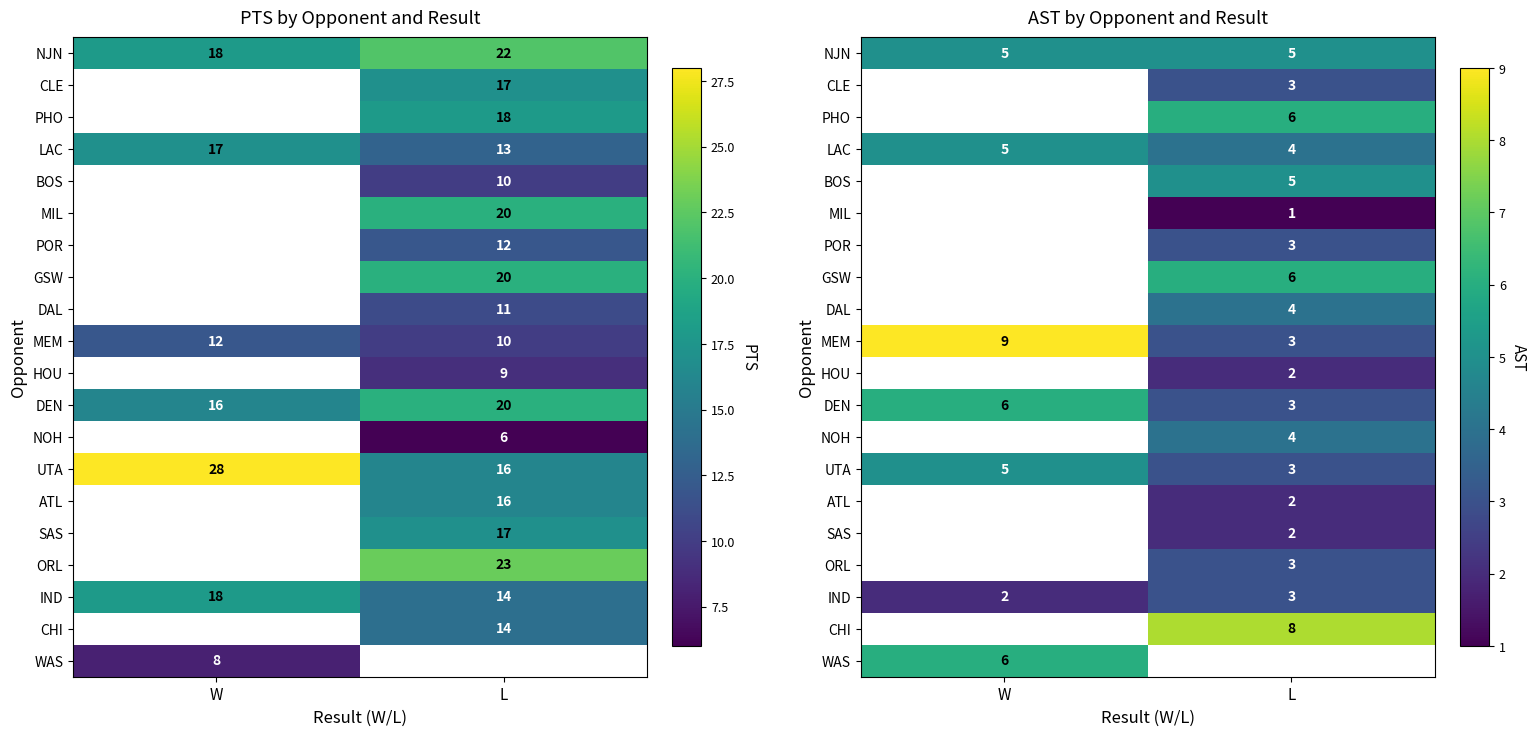

At L, list the series in order from smallest to largest.

WAS, MIL, HOU, ATL, SAS, CLE, POR, MEM, DEN, UTA, ORL, IND, LAC, DAL, NOH, NJN, BOS, PHO, GSW, CHI